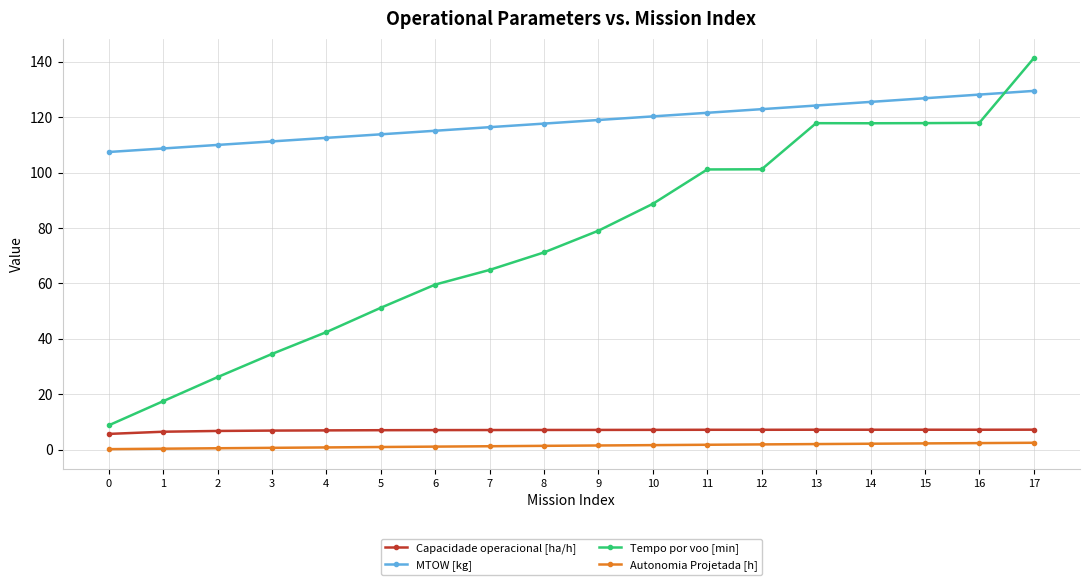

What is the smallest value displayed?

0.2